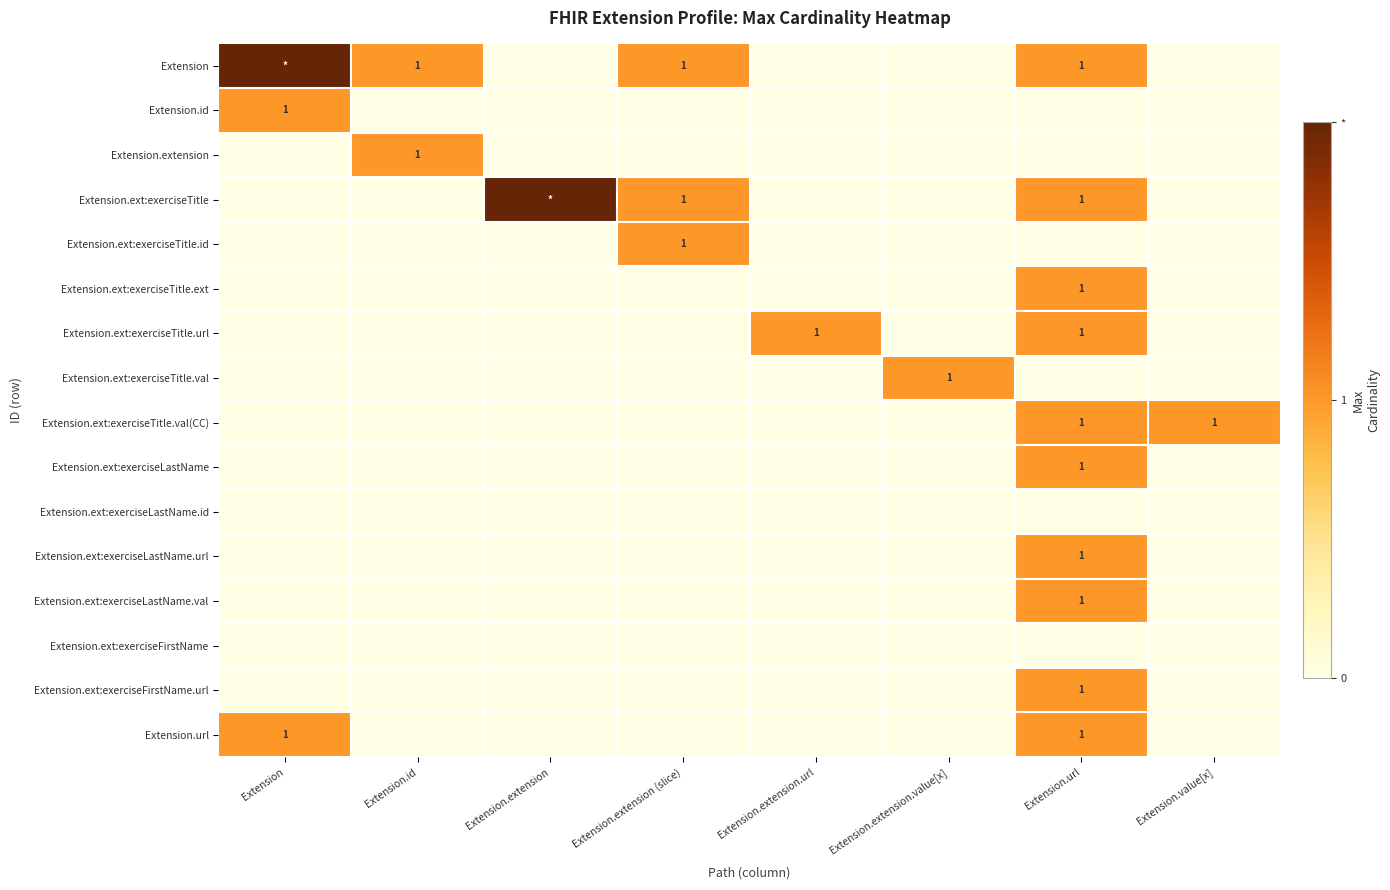

List the labels in order of Extension.ext:exerciseFirstName.url value, largest first.

Extension.url, Extension, Extension.id, Extension.extension, Extension.extension (slice), Extension.extension.url, Extension.extension.value[x], Extension.value[x]